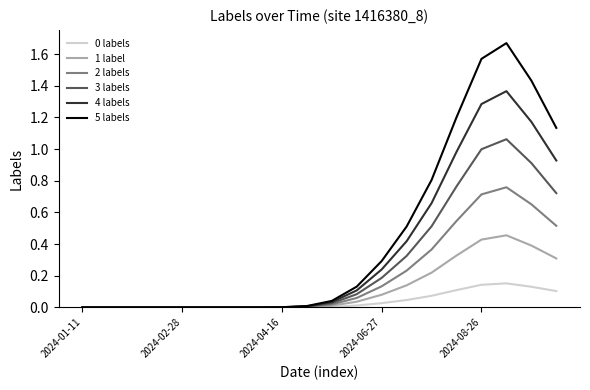

Which series has the widest spread of values?

5 labels